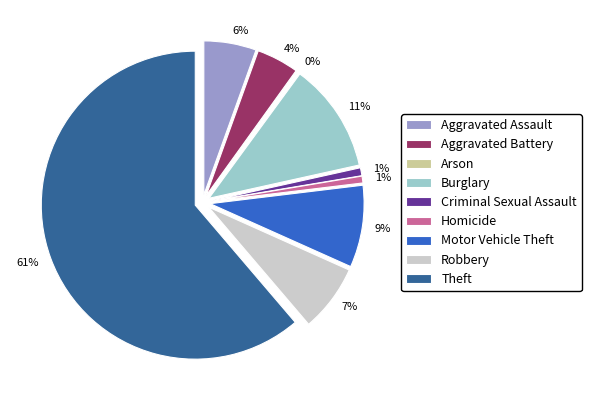

Which slice is the largest?

Theft